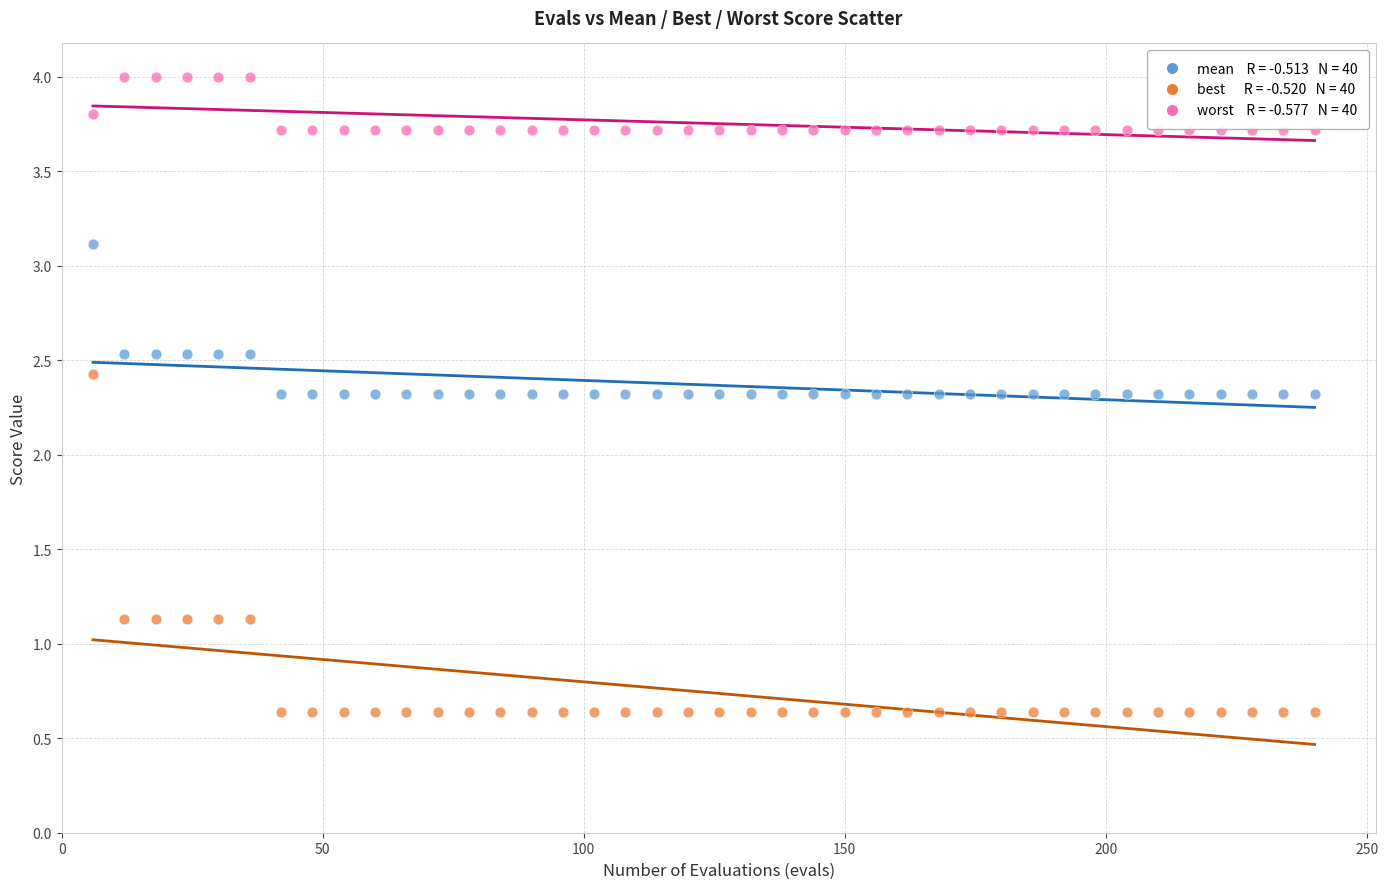

Across all data points, what is the range of Y values (max minus min)?

3.4